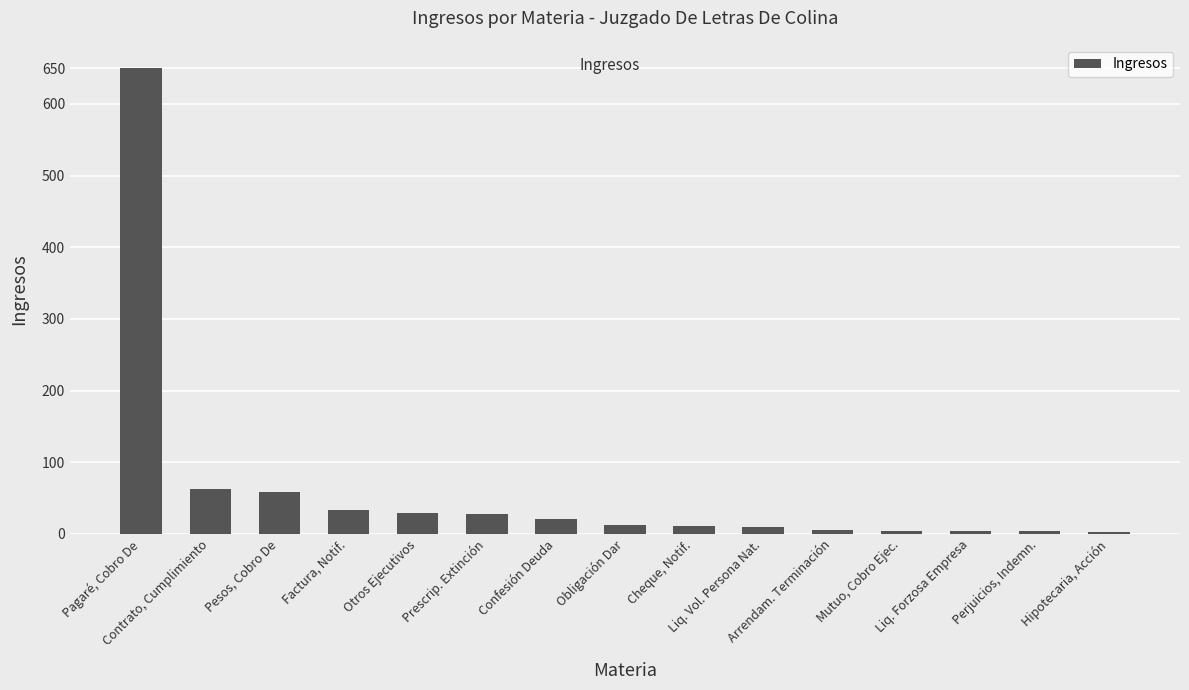

What is the average value?

62